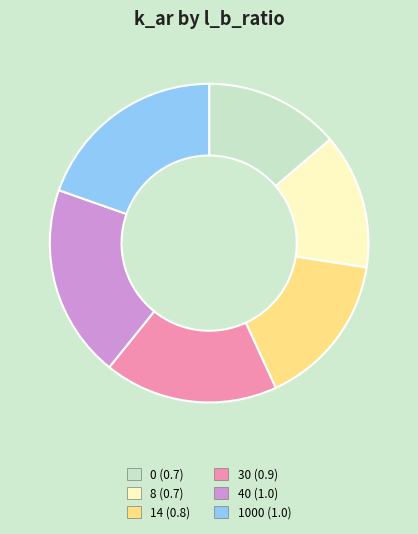

Does 0 represent more than half of the total?

No